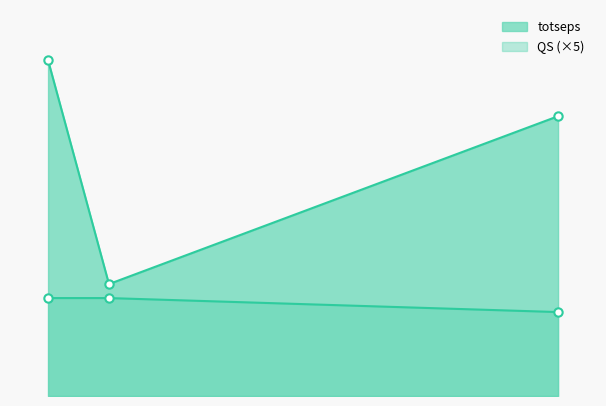

Does the chart have visible grid lines?

No